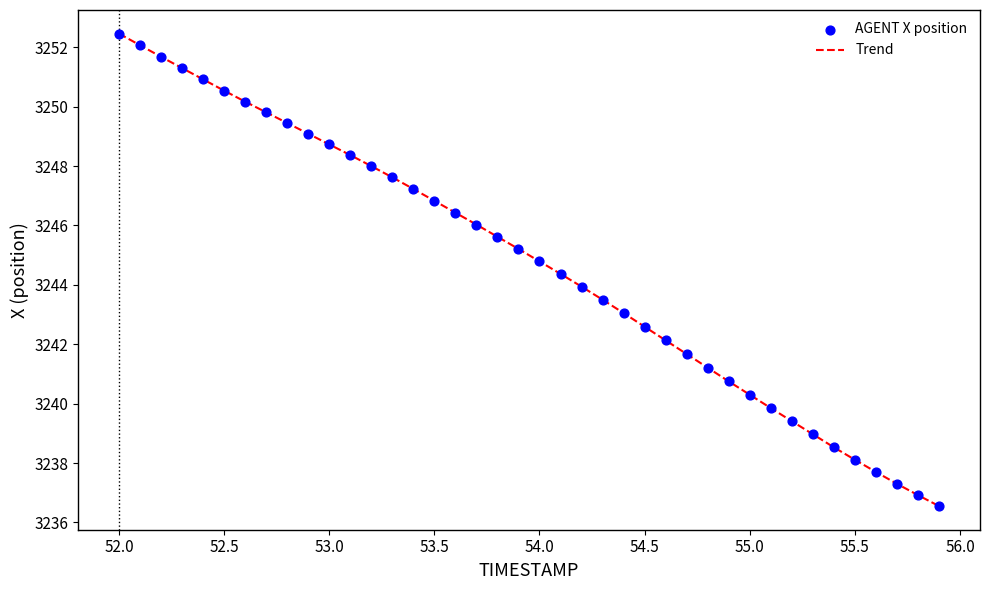

What is the smallest value displayed?

3236.6